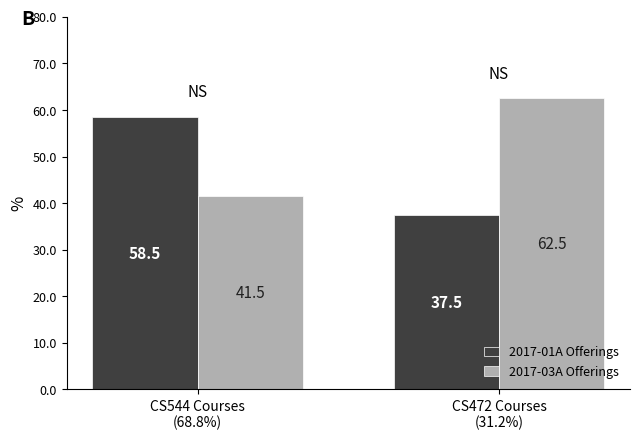

How many data points in 2017-01A Offerings are above 58?

1